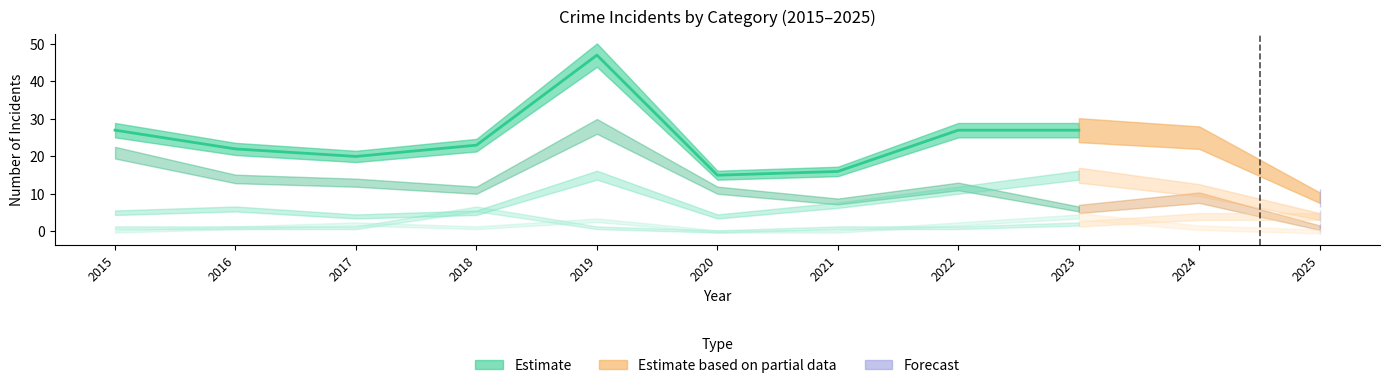

Where does the Total series first go above 23?

2015